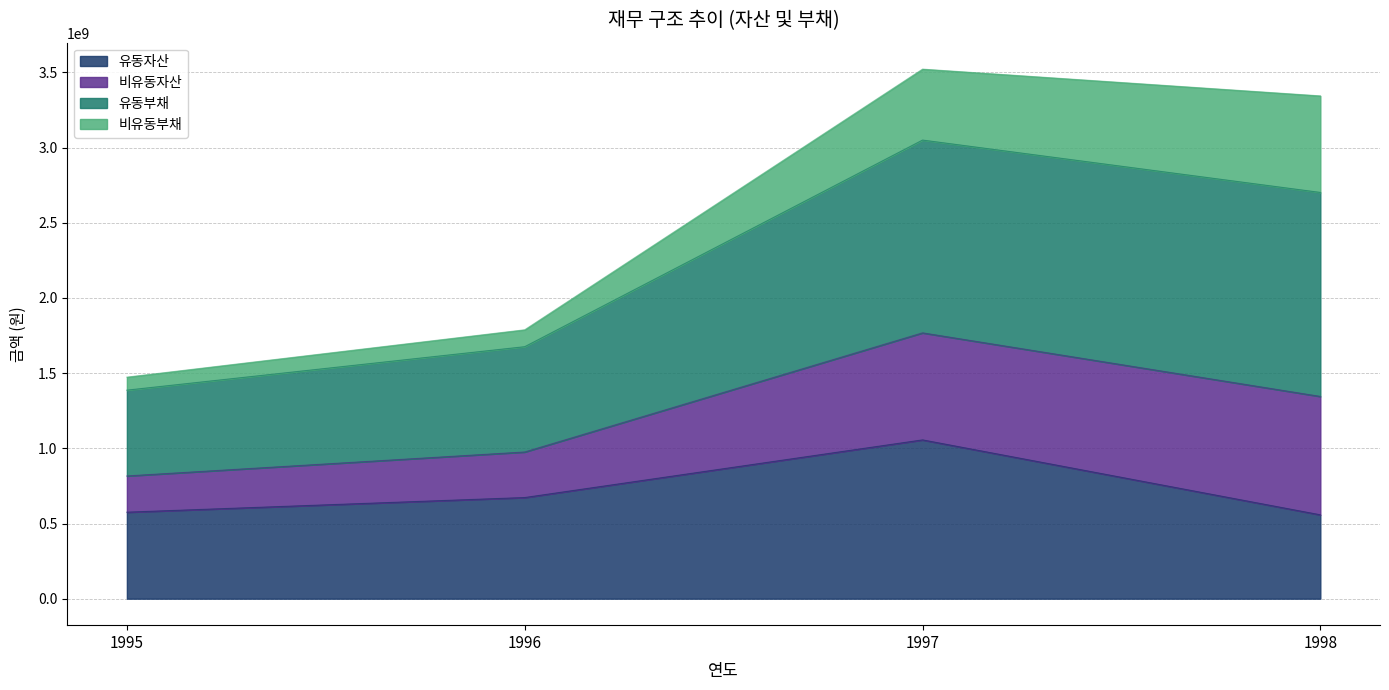

Reading left to right, transcribe the values for 유동자산.

575350894	672715717	1056116604	557759817